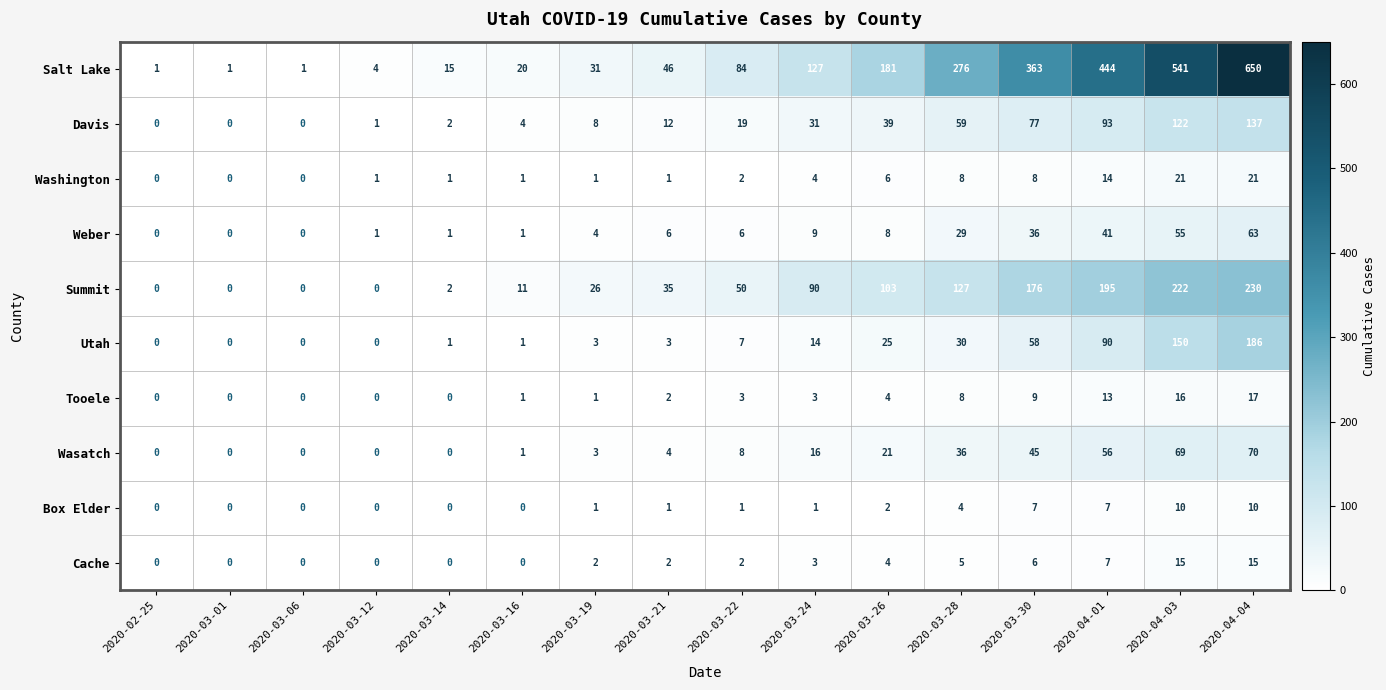

Which series changed the most between 2020-03-14 and 2020-03-16?

Summit